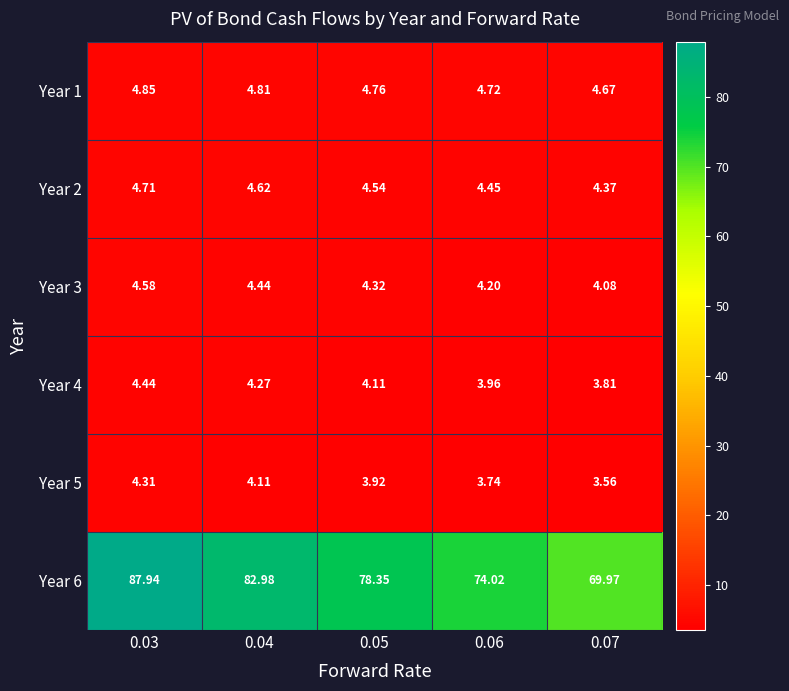

Is the value of Year 1 at 0.03 greater than the value of Year 3 at 0.03?

Yes